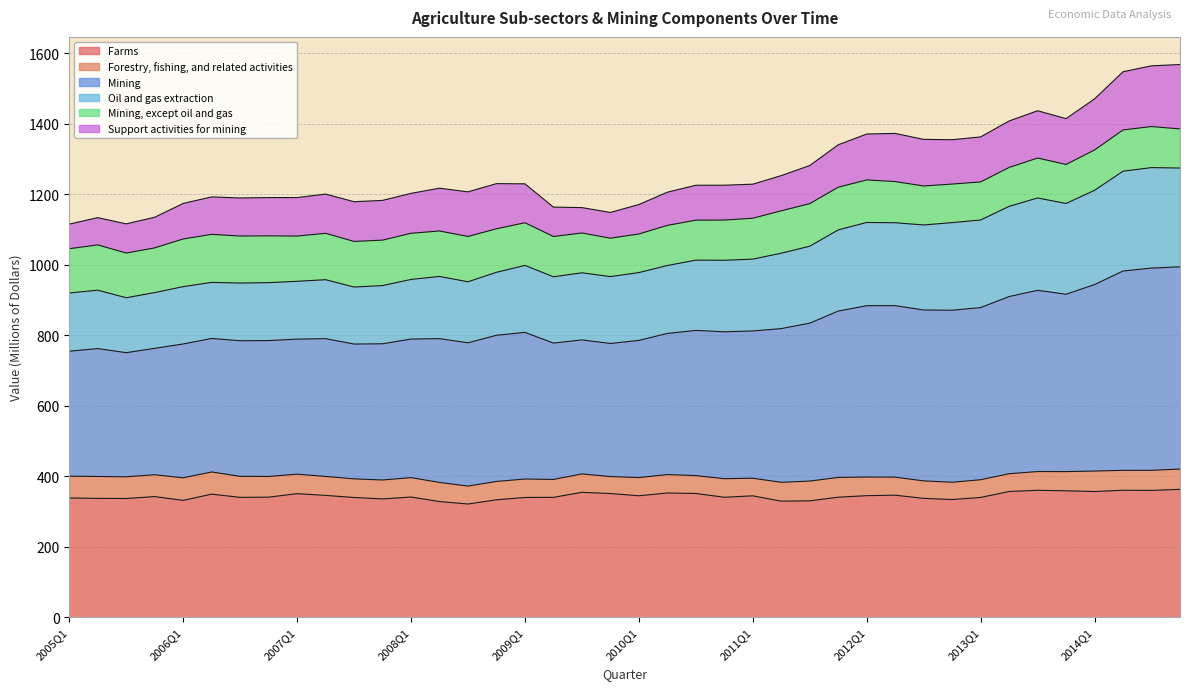

What is the greatest value displayed?

1567.8